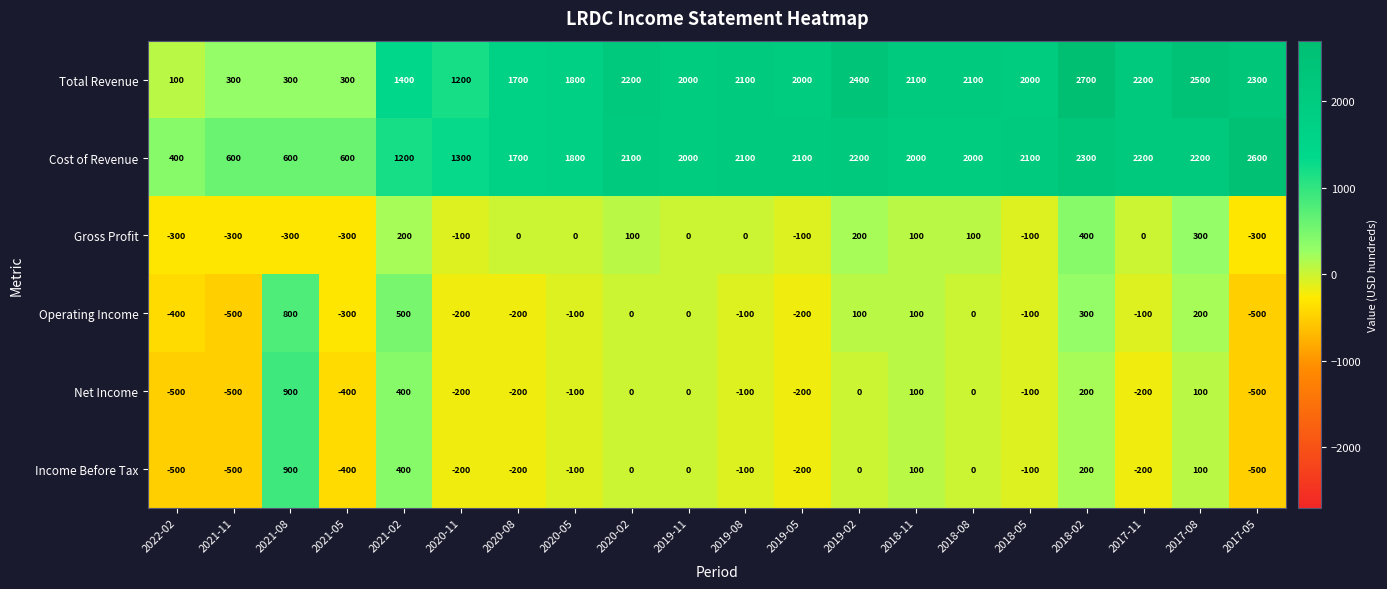

What is the greatest value displayed?

2700